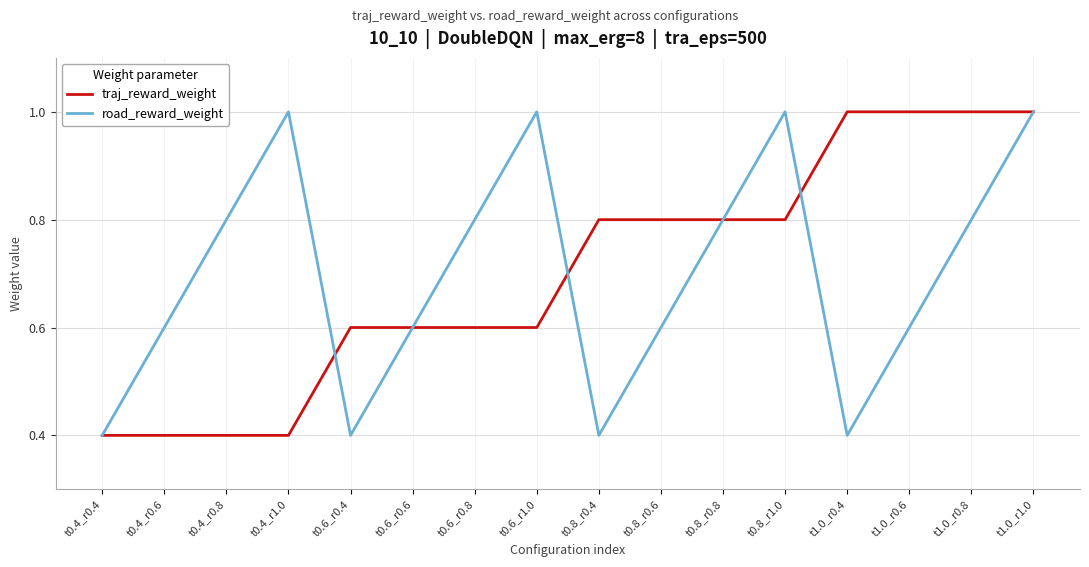

What is the highest value of the road_reward_weight series?

1.0